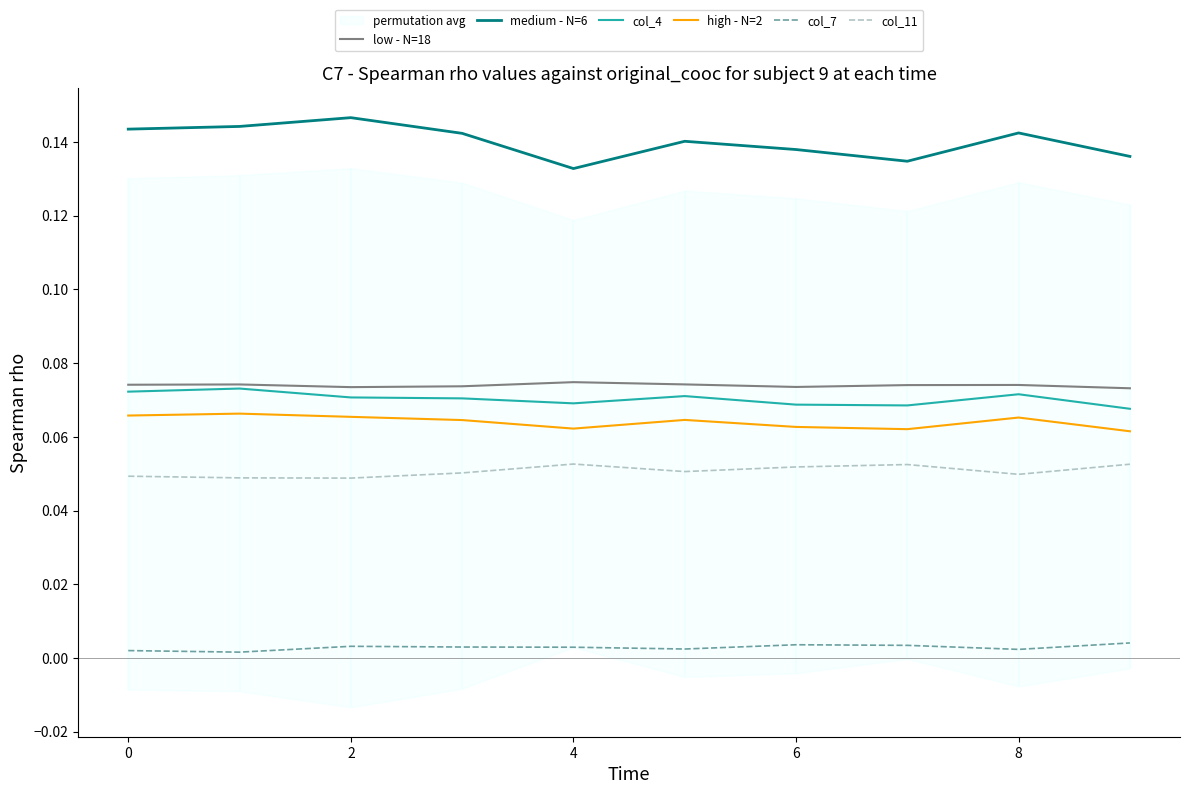

The low - N=18 series shows 0.0 at 6. True or false?

False